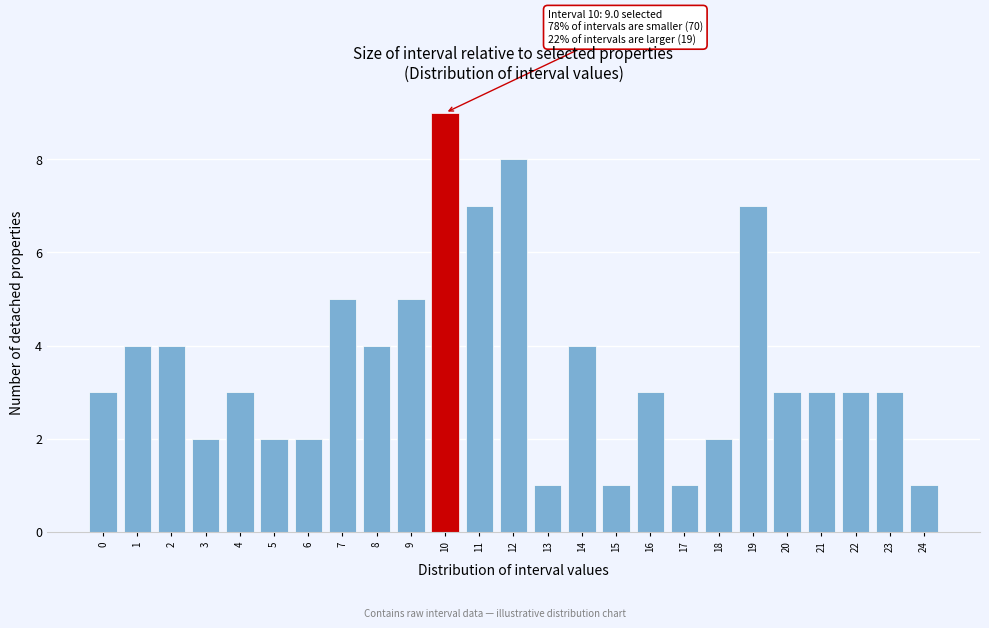

Reading right to left, extract all data points from this chart.

1	3	3	3	3	7	2	1	3	1	4	1	8	7	9	5	4	5	2	2	3	2	4	4	3